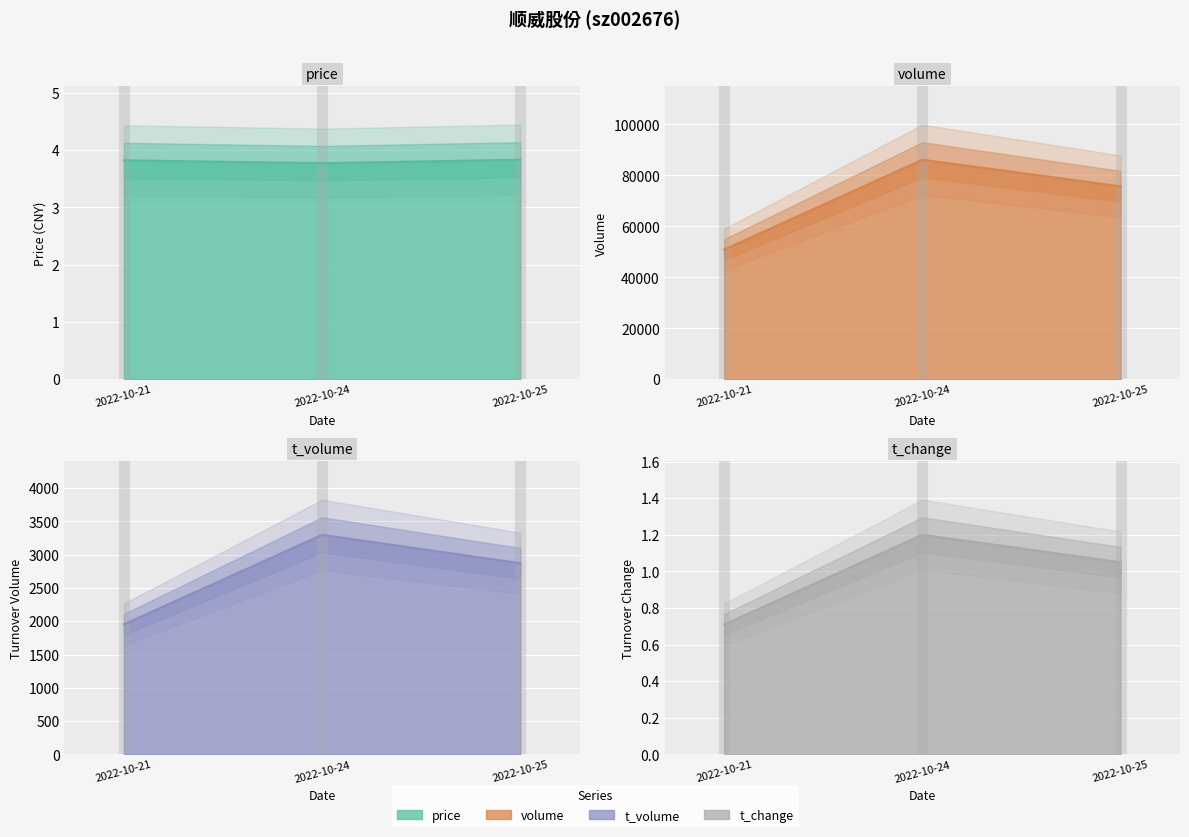

Which has a higher value, 2022-10-24 or 2022-10-21?

2022-10-21